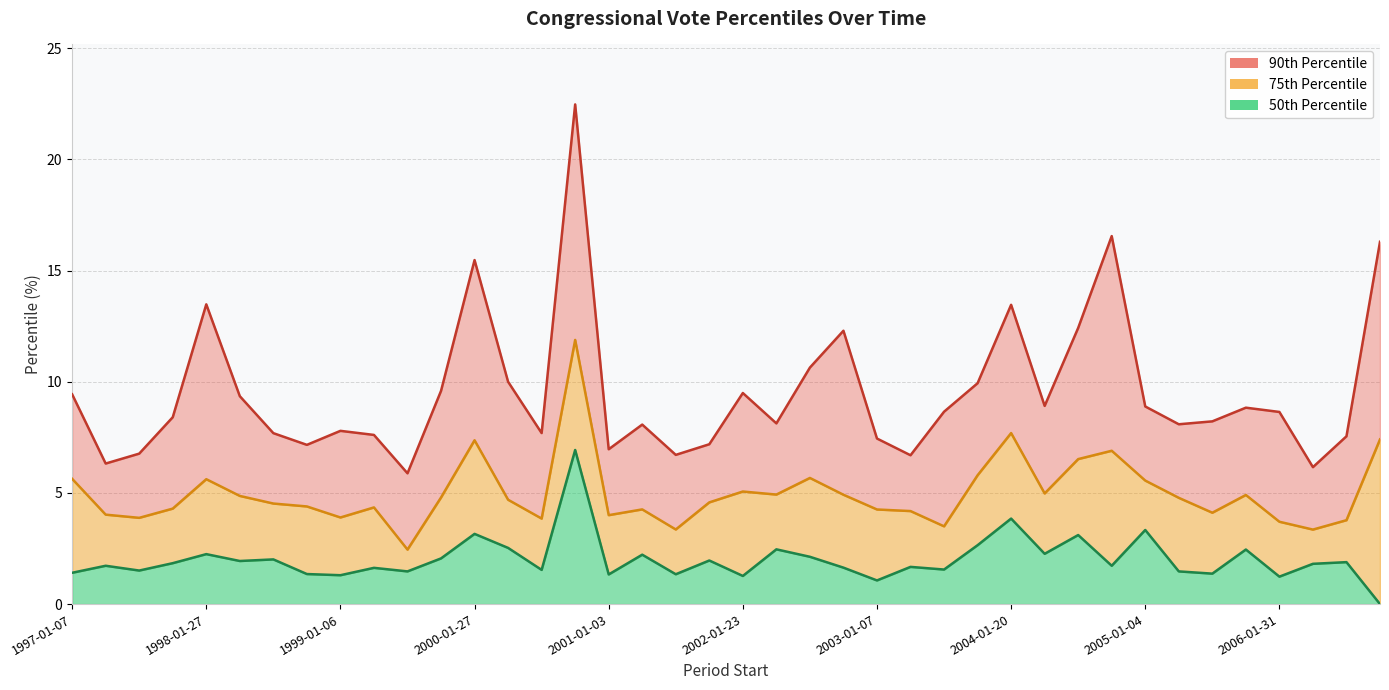

At which category does pctile90 reach its first local peak?

1998-01-27